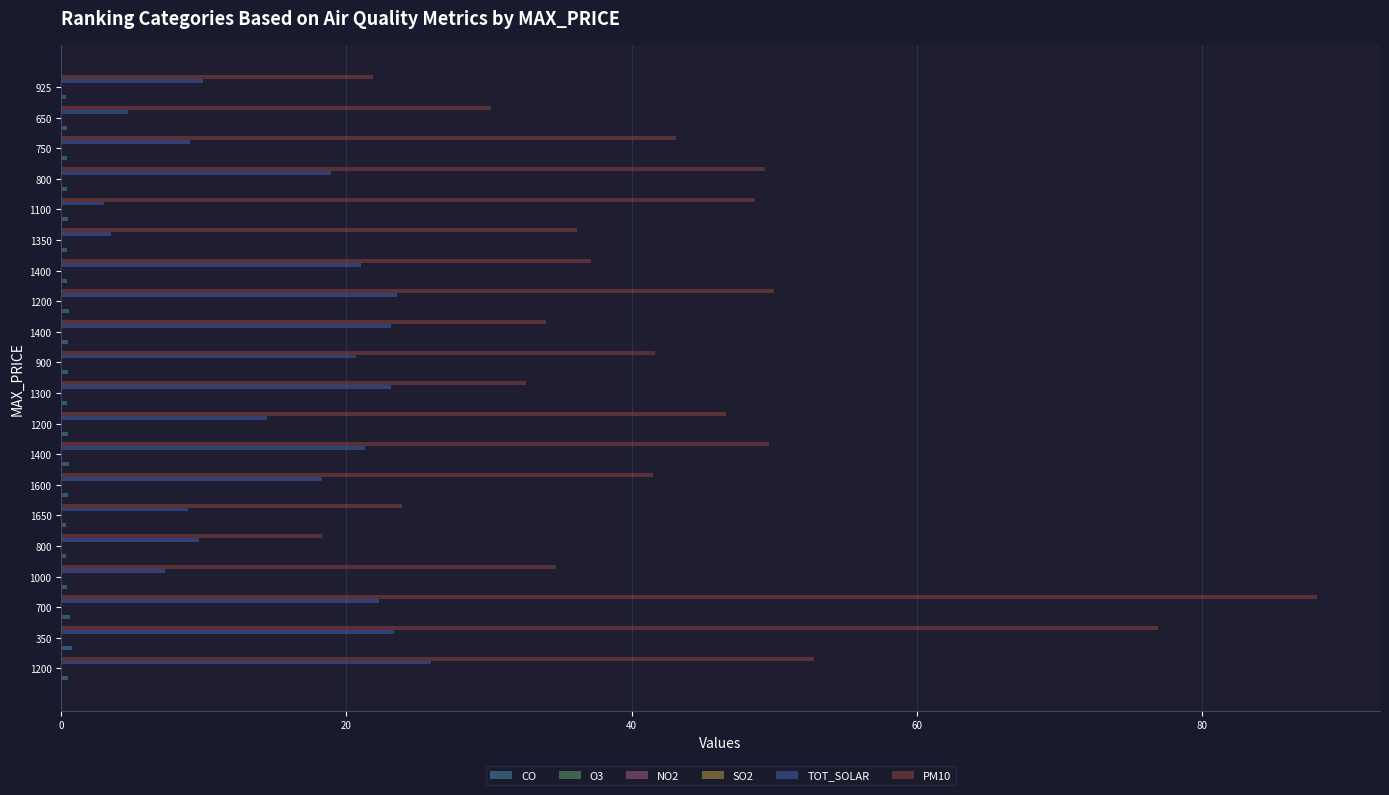

Count the number of categories in the chart.

20